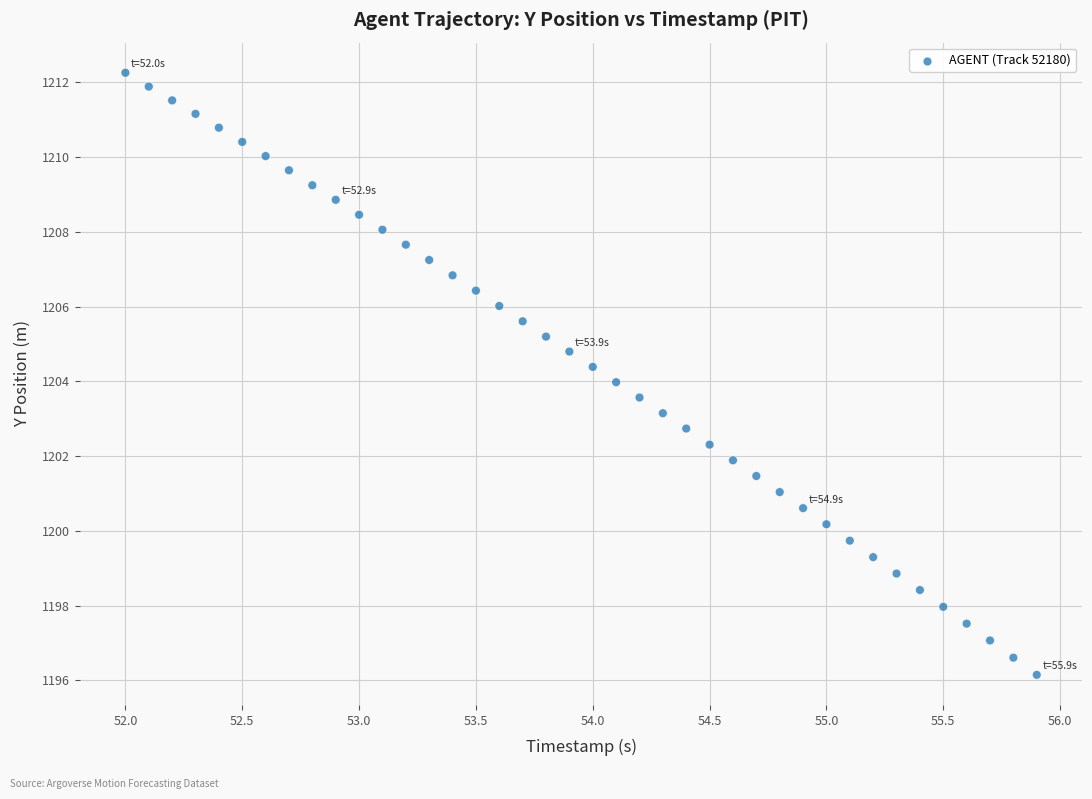

What is the range of X values (max minus min)?

3.9